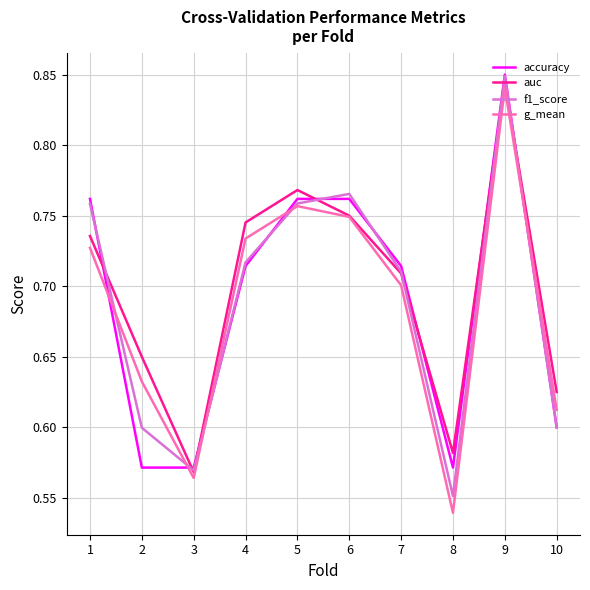

Which category has the lowest value in the f1_score series?

8